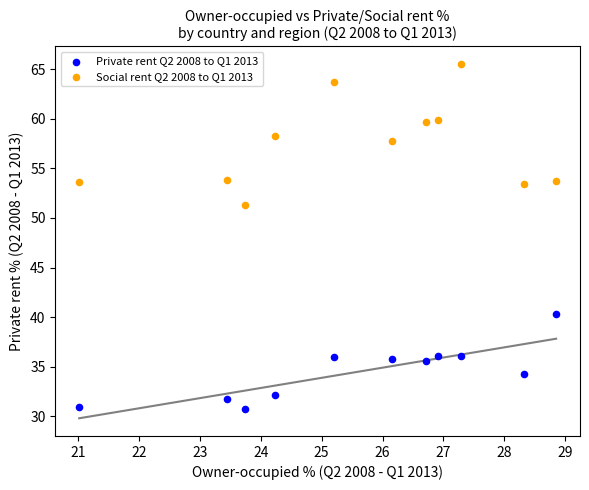

Which series reaches the maximum Y coordinate?

Social rent Q2 2008 to Q1 2013